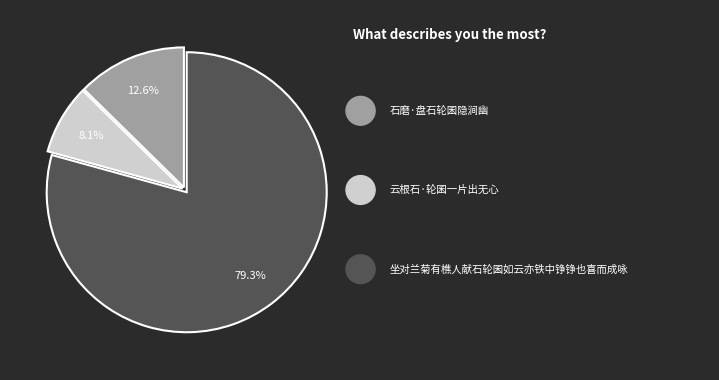

Does any single category account for the majority?

Yes